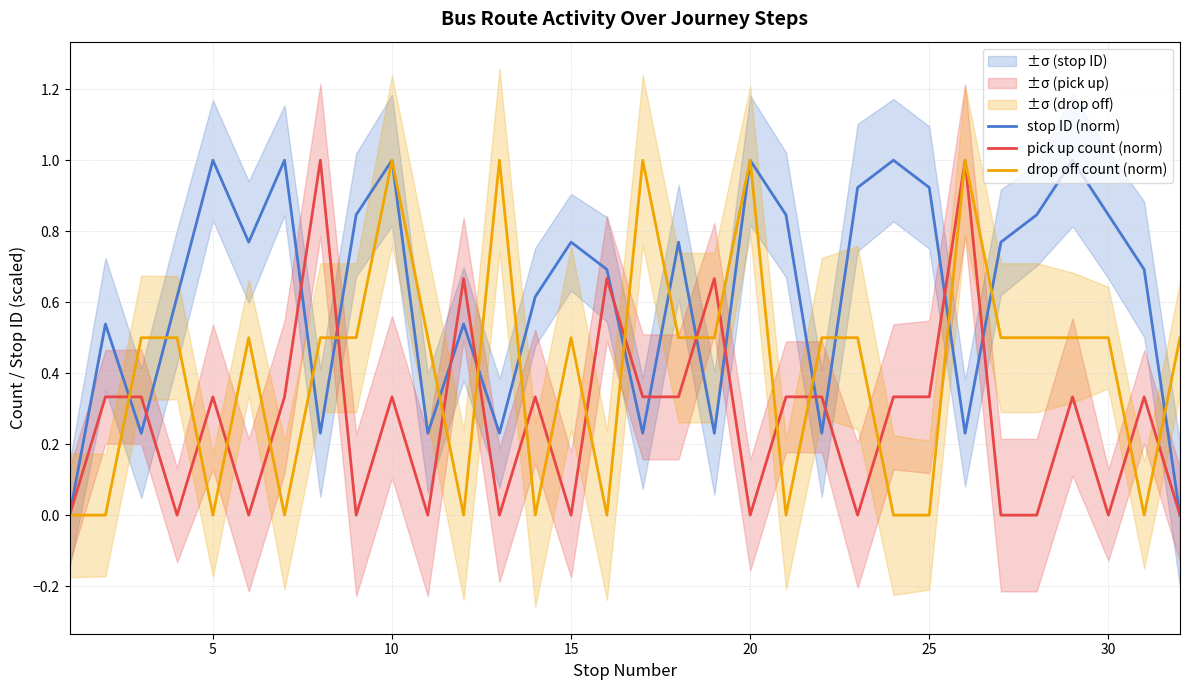

True or false: drop off count (norm) and stop ID (norm) cross at least once.

True